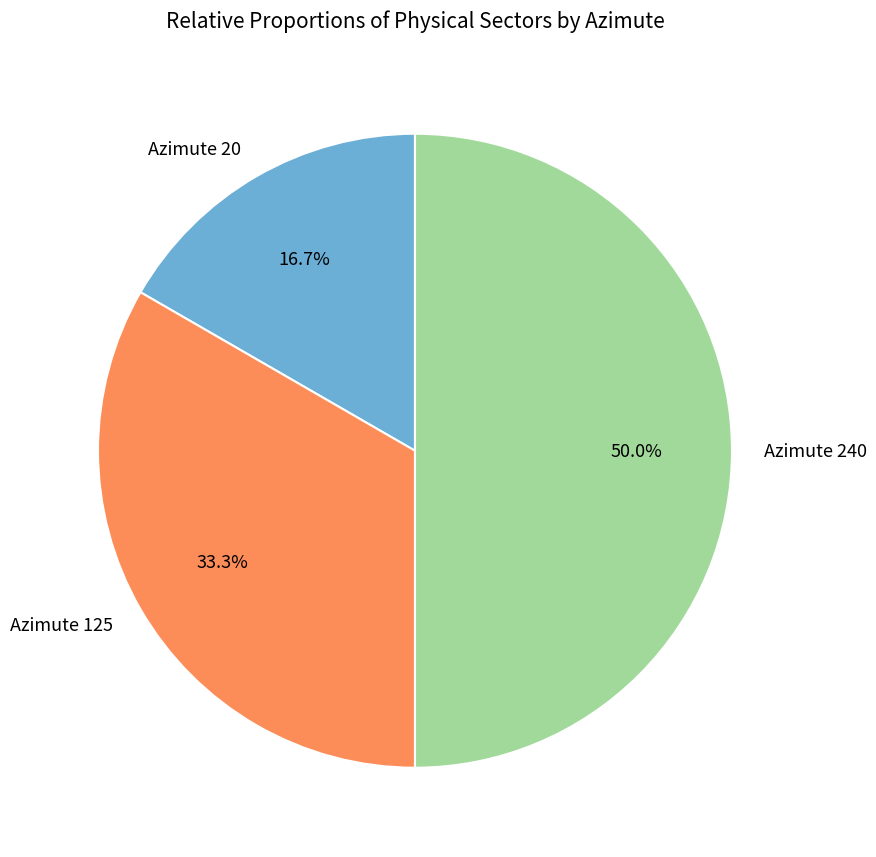

What is the smallest slice in the pie chart?

Azimute 20